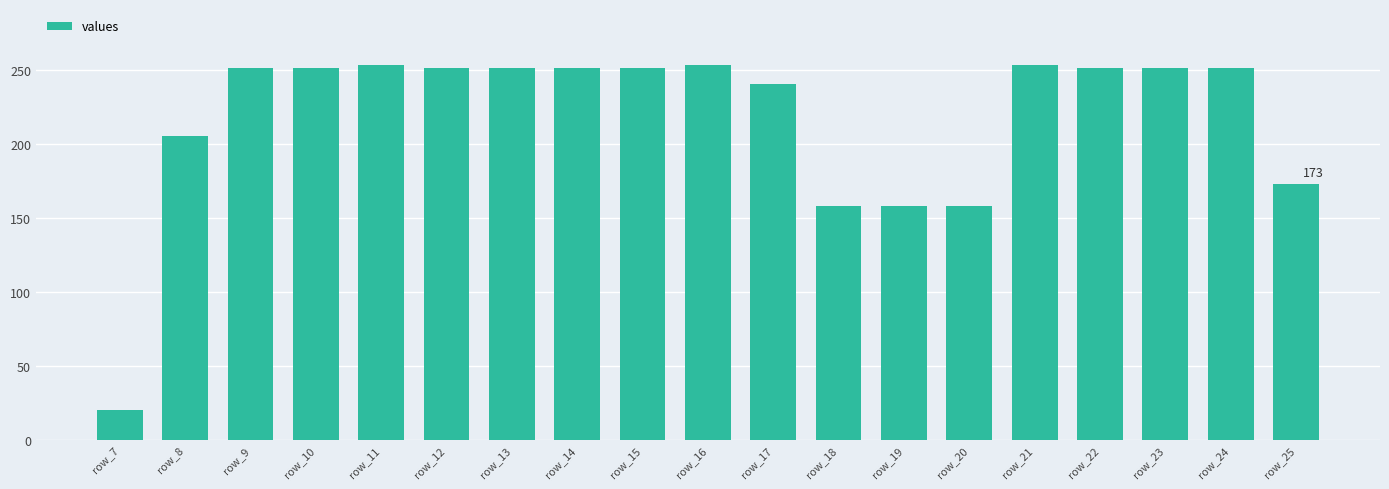

What is the value of the 4th bar from the left?

251